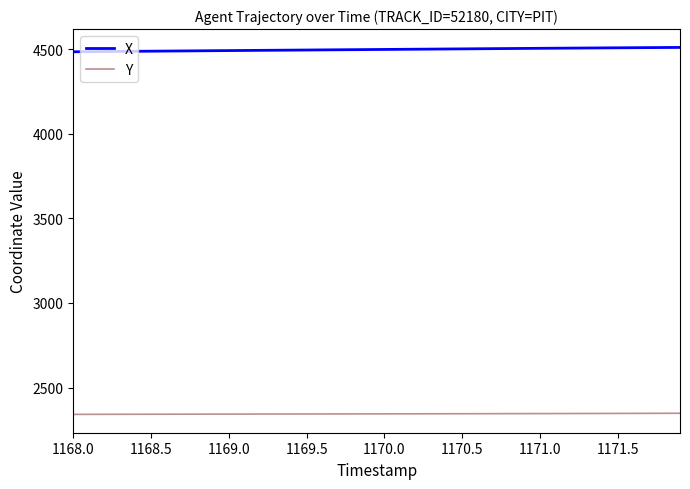

Which series has the widest spread of values?

X